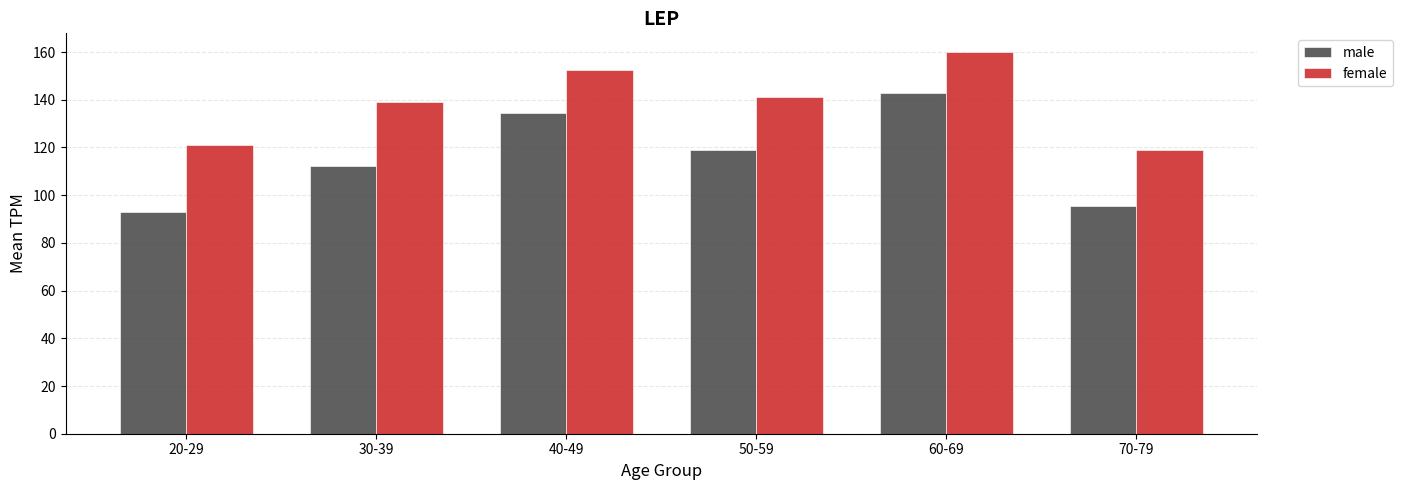

What is the minimum value for female?

118.8